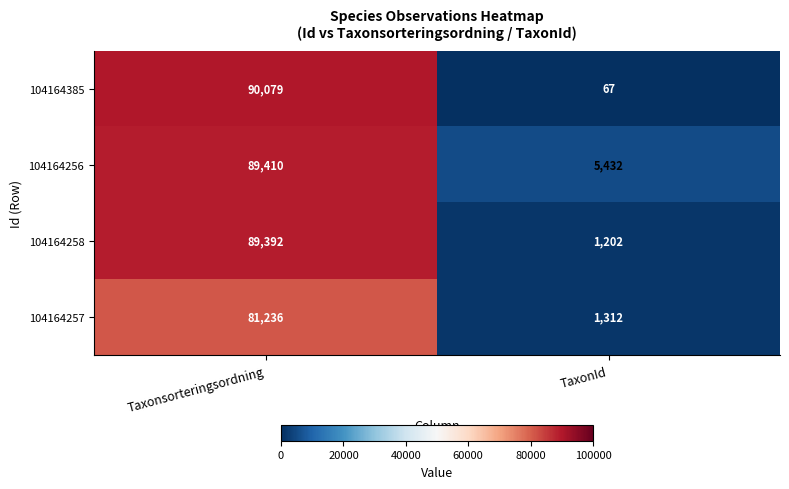

Which category has the lowest value in the 104164258 series?

TaxonId